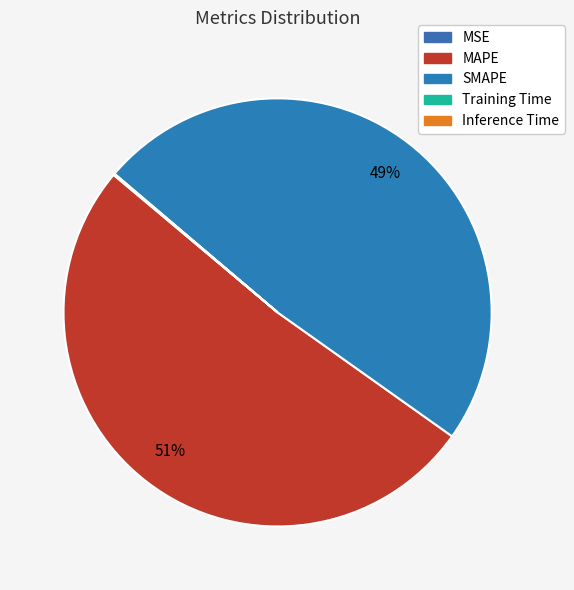

To the nearest percent, what percentage of the pie is MAPE?

51%